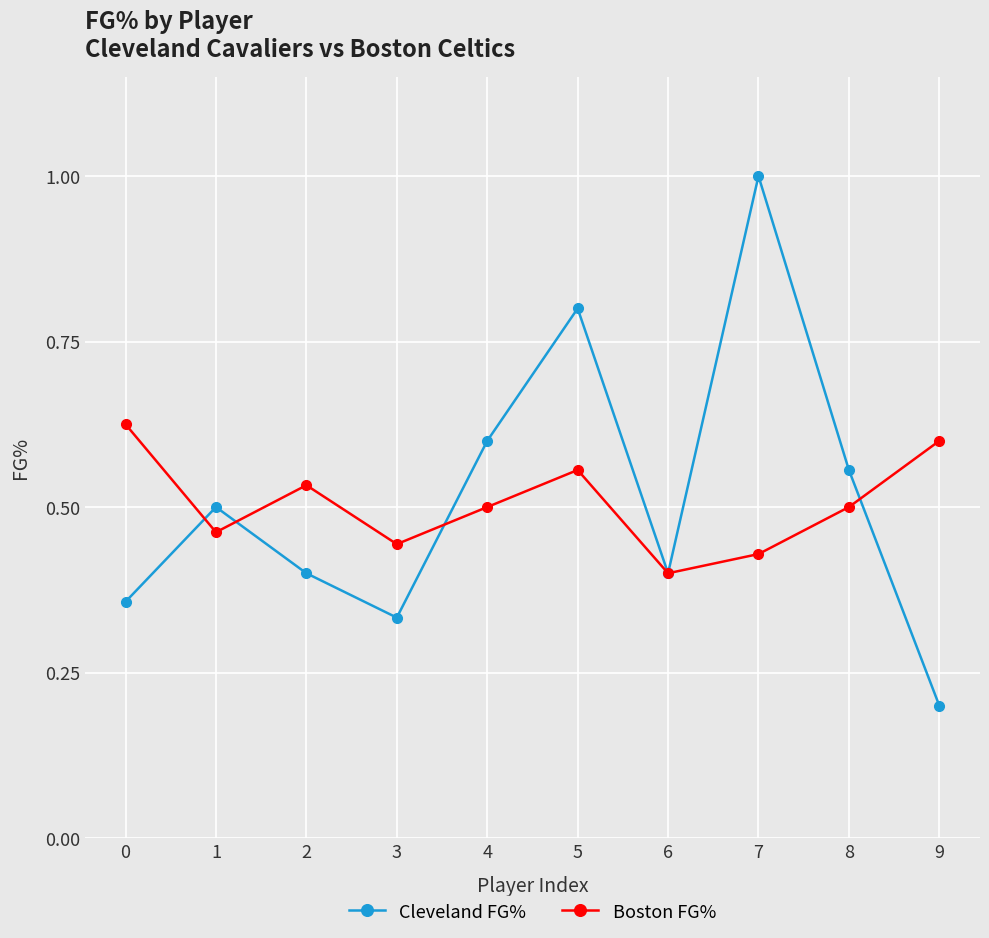

Which series ends up on top after the final intersection of Cleveland FG% and Boston FG%?

Boston FG%